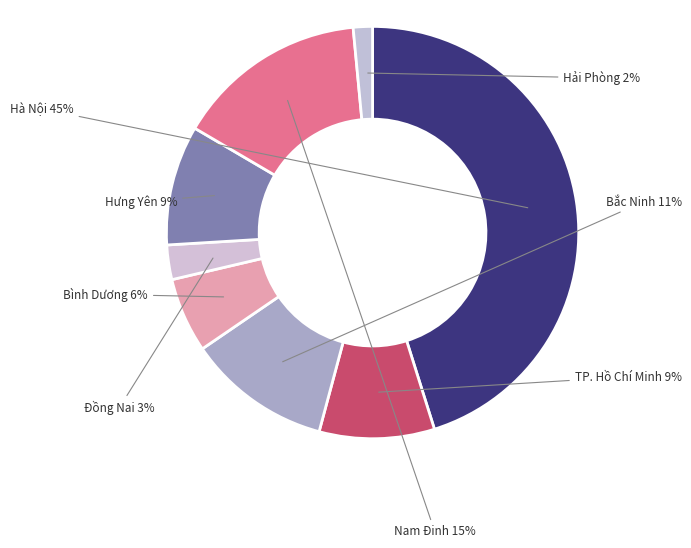

How many segments does this pie chart have?

8